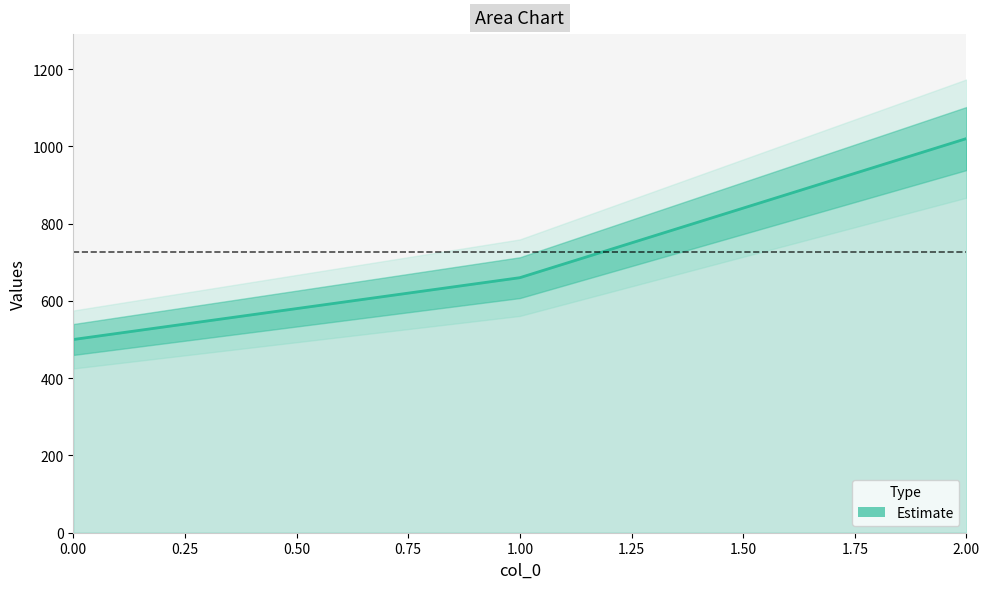

List the labels in order of value, largest first.

2, 1, 0